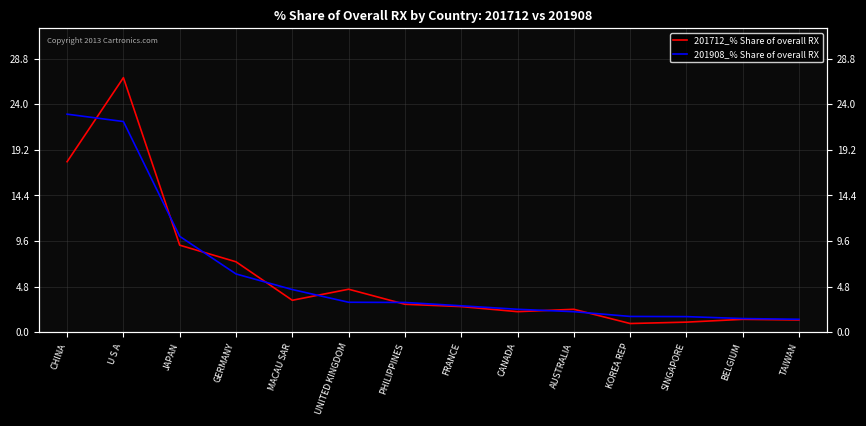

The value of 201908_% Share of overall RX at UNITED KINGDOM is 3.2. True or false?

True